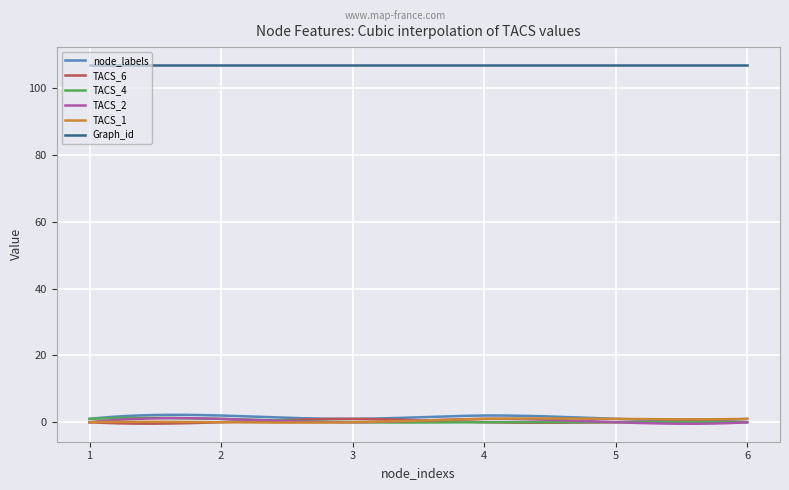

What are all the series names shown in the legend?

node_labels, TACS_6, TACS_4, TACS_2, TACS_1, Graph_id